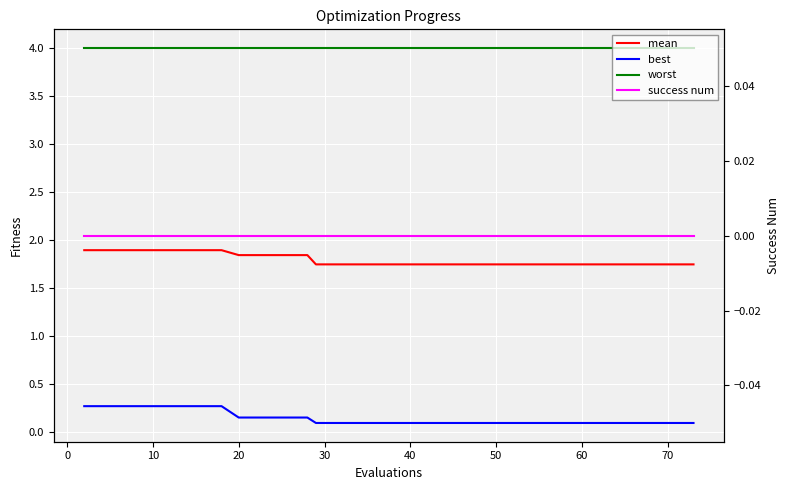

What are all the series names shown in the legend?

mean, best, worst, success num